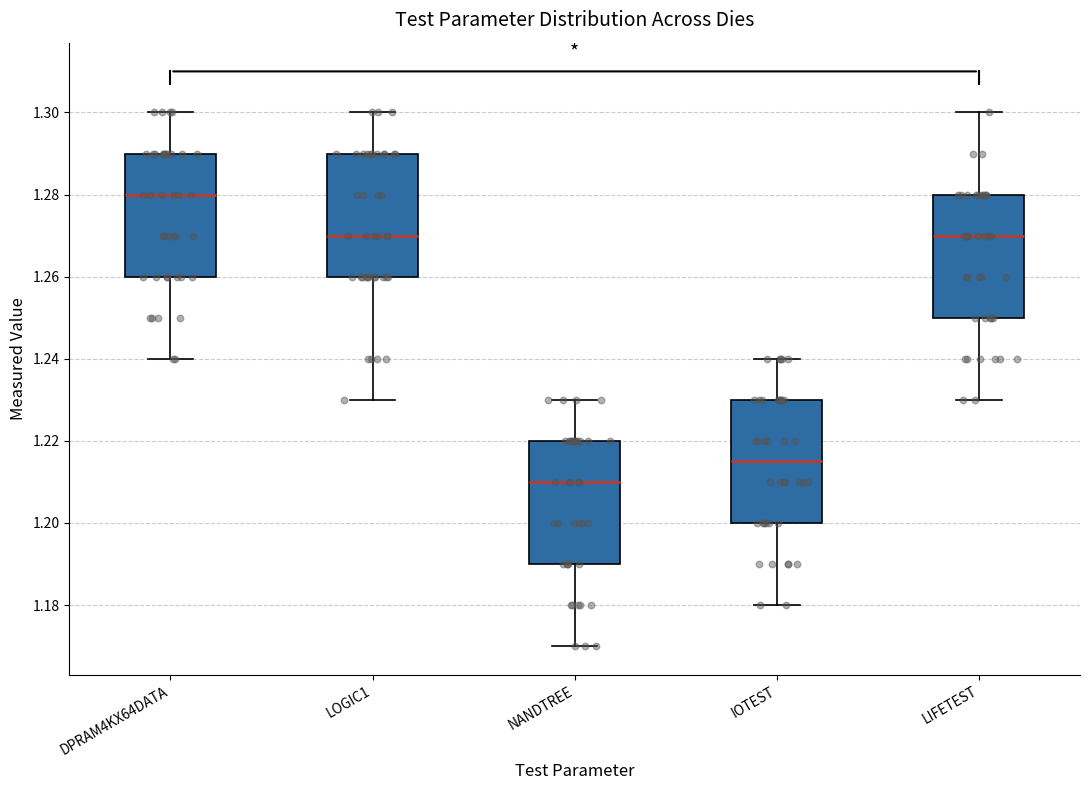

Reading left to right, read every box against the y-axis: the position of its median line, the range the box covers, and the ends of its whiskers. The values are not printed on the chart, so give them approximately, as read against the axis.

DPRAM4KX64DATA: median 1.280, box 1.260 to 1.290, whiskers 1.240 to 1.300
LOGIC1: median 1.270, box 1.260 to 1.290, whiskers 1.230 to 1.300
NANDTREE: median 1.210, box 1.190 to 1.220, whiskers 1.170 to 1.230
IOTEST: median 1.216, box 1.200 to 1.230, whiskers 1.180 to 1.240
LIFETEST: median 1.270, box 1.250 to 1.280, whiskers 1.230 to 1.300